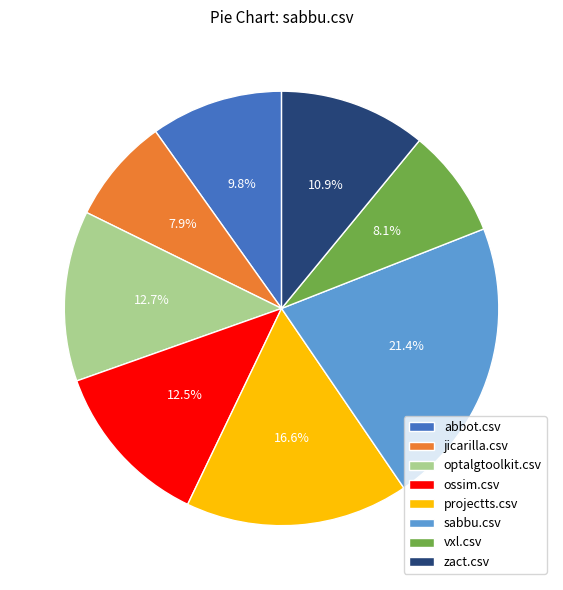

Is the sum of vxl.csv and sabbu.csv greater than half?

No